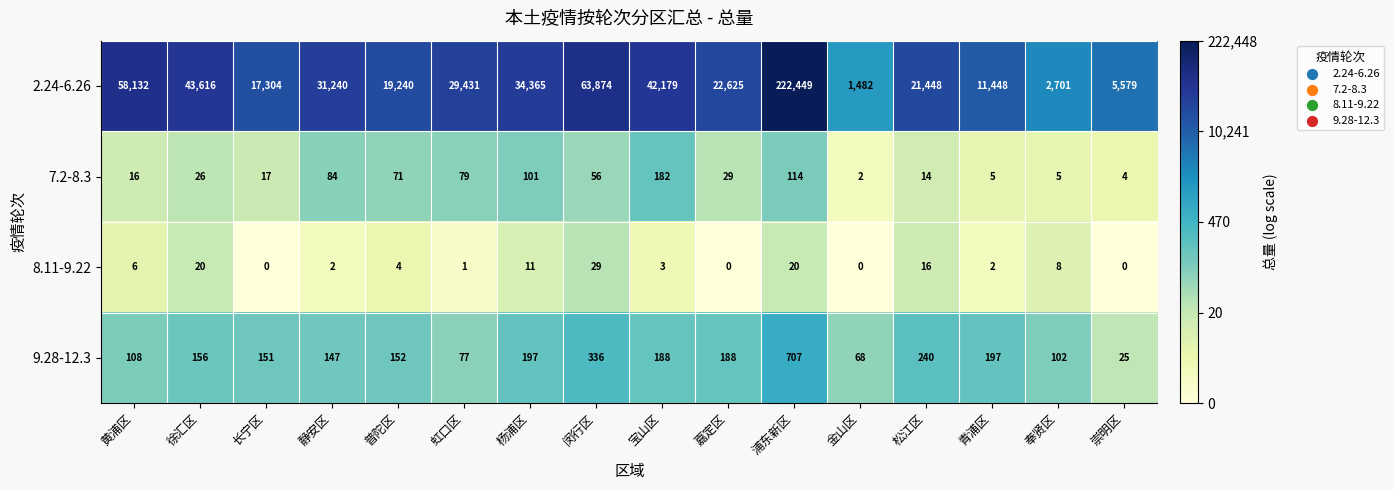

The value of 8.11-9.22 at 黄浦区 is 11. True or false?

False